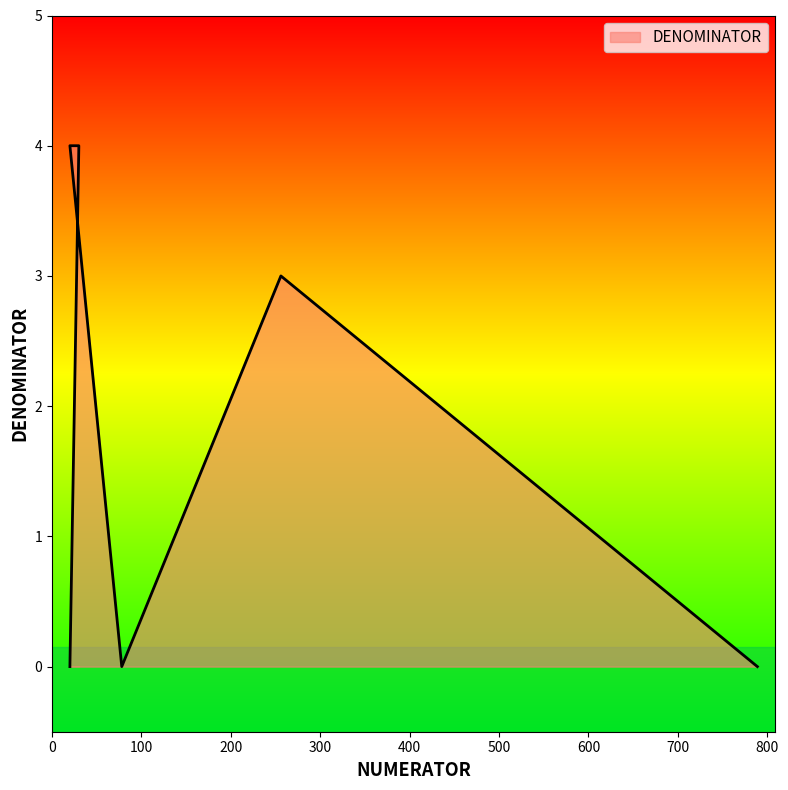

What is the label of the 4th point from the right?

20